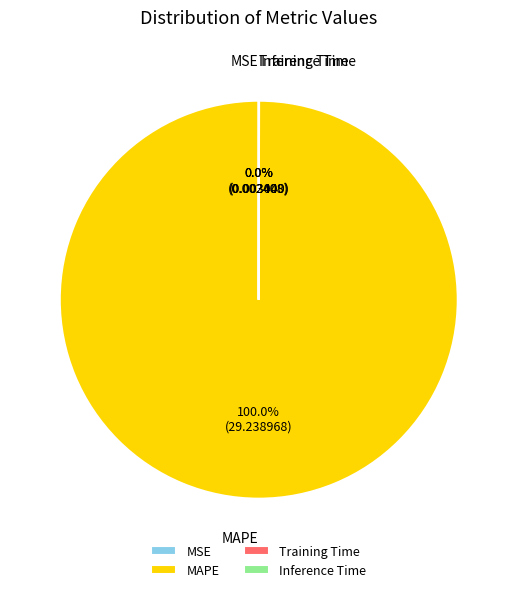

What is the largest slice in the pie chart?

MAPE